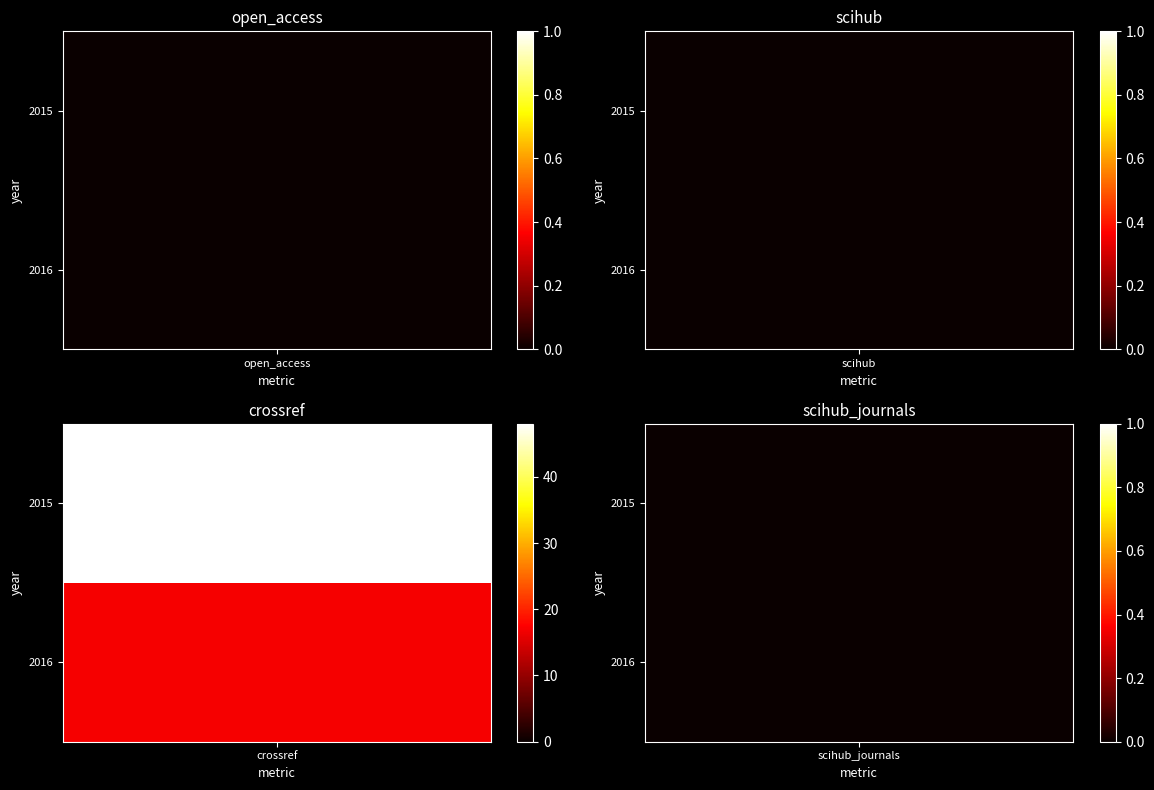

Is it true that scihub equals 0 at 1?

True